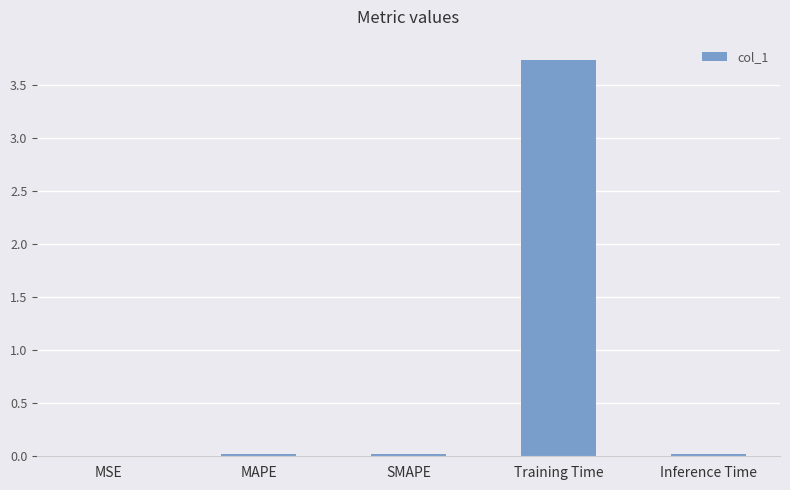

Which has a higher value, MSE or Training Time?

Training Time